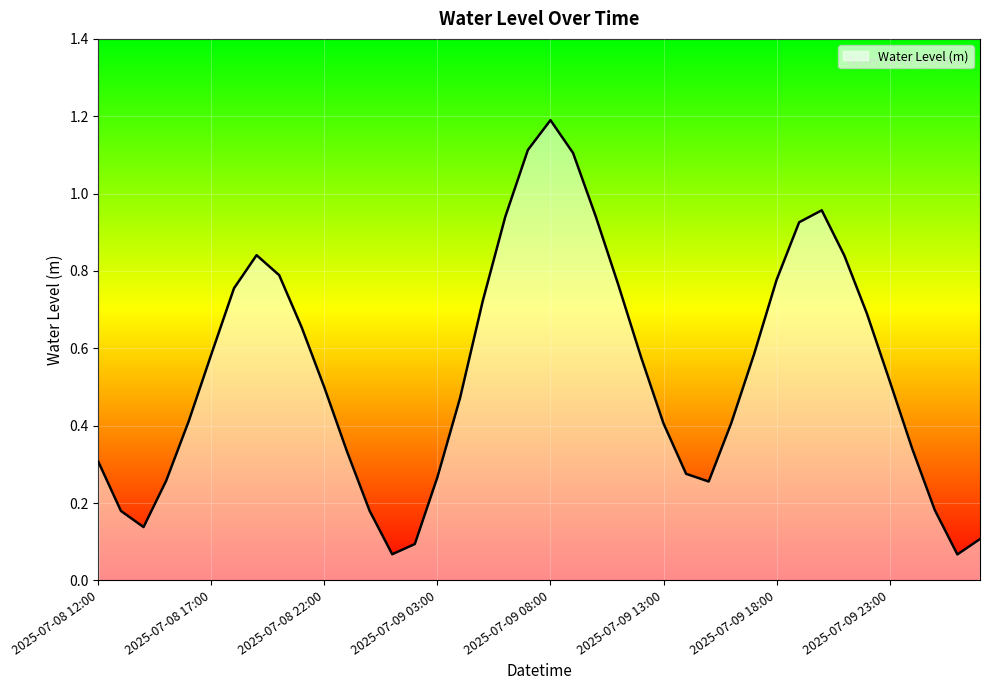

What is the maximum value shown in the chart?

1.2